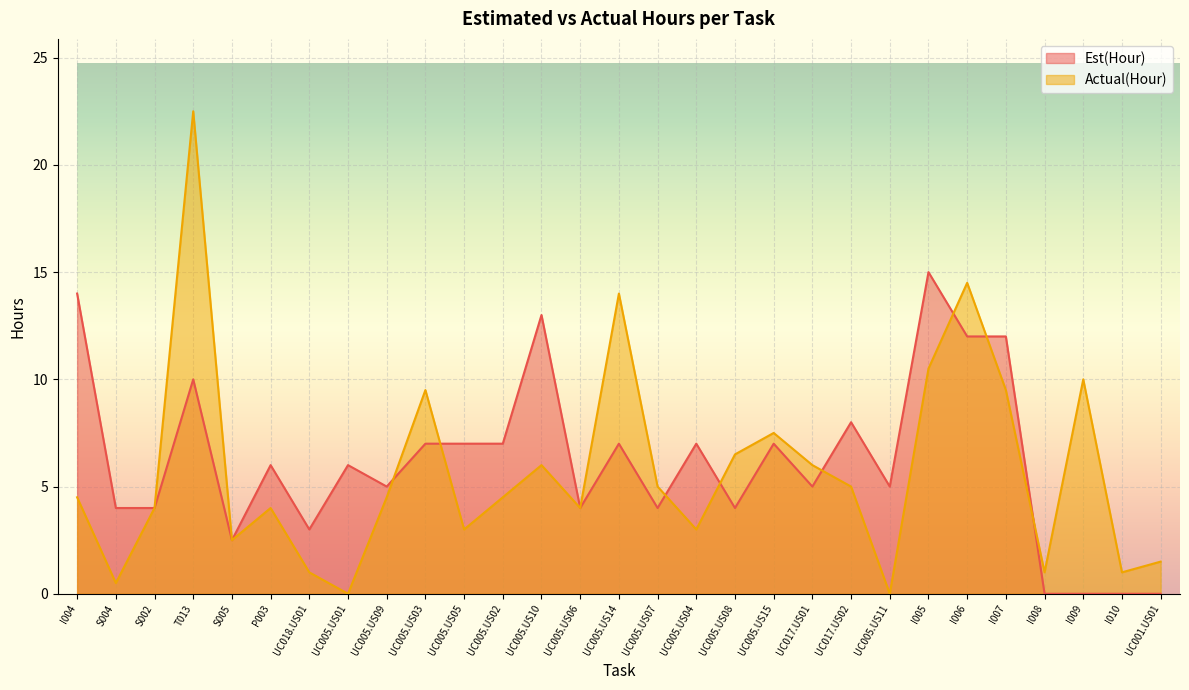

Between UC005.US06 and UC017.US01, which series saw the biggest shift?

Actual(Hour)